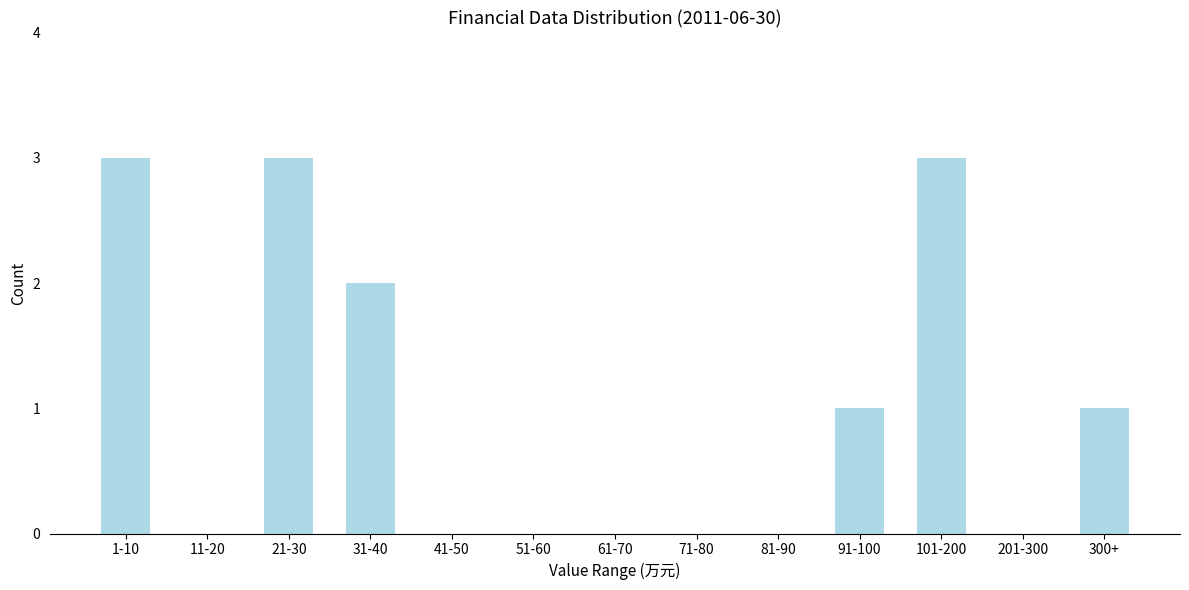

Reading left to right, list all the values displayed in this chart.

1-10=3	11-20=0	21-30=3	31-40=2	41-50=0	51-60=0	61-70=0	71-80=0	81-90=0	91-100=1	101-200=3	201-300=0	300+=1